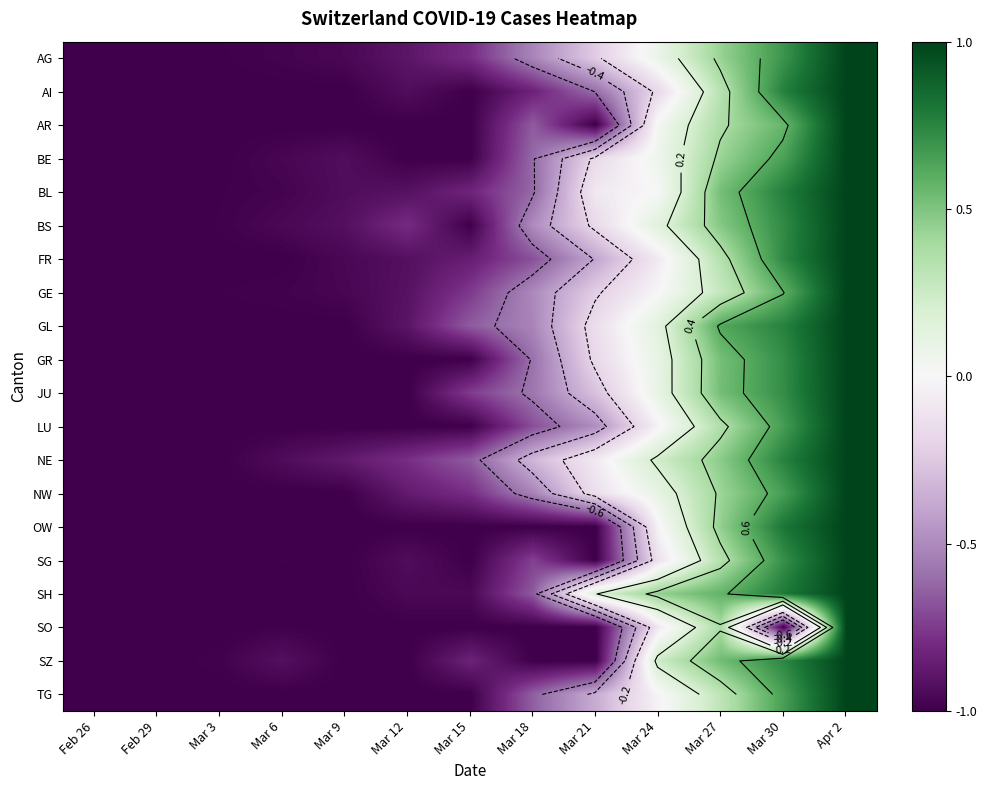

What is the maximum value shown in the chart?

1.0